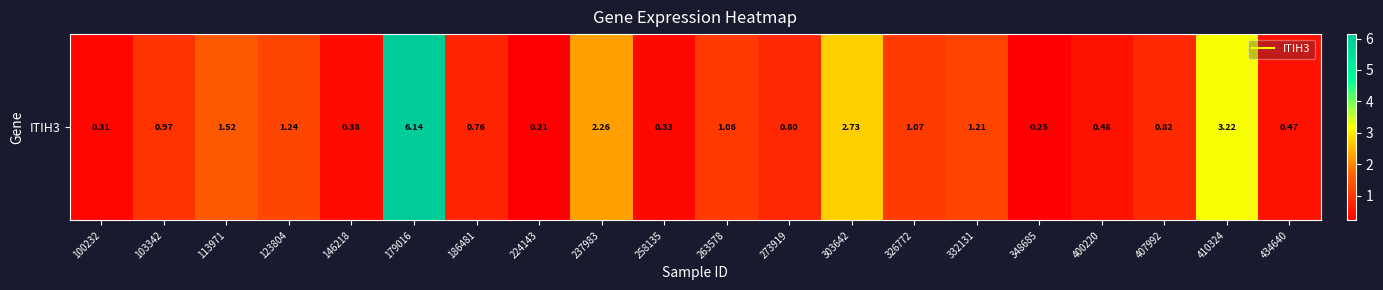

Reading left to right, list all the values displayed in this chart.

0.3	1.0	1.5	1.2	0.4	6.1	0.8	0.2	2.3	0.3	1.1	0.8	2.7	1.1	1.2	0.2	0.5	0.8	3.2	0.5